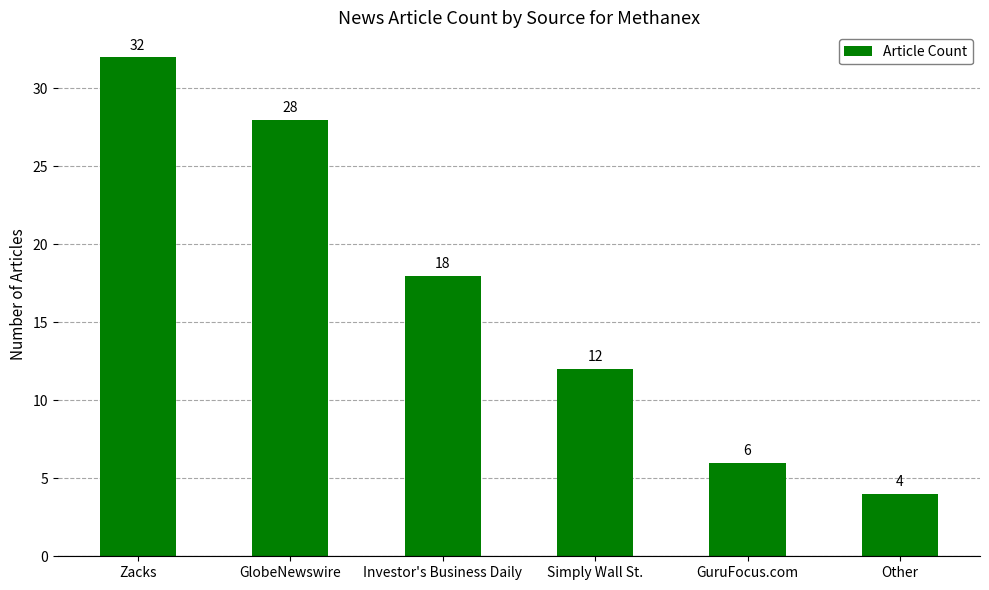

Rank the categories by value from lowest to highest.

Other, GuruFocus.com, Simply Wall St., Investor's Business Daily, GlobeNewswire, Zacks